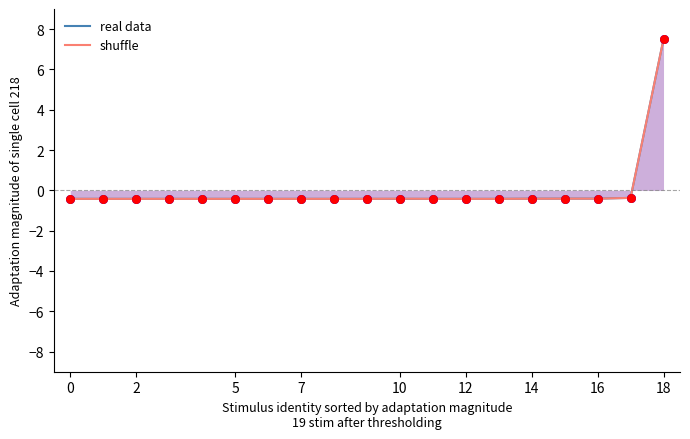

What are all the series names shown in the legend?

real data, shuffle